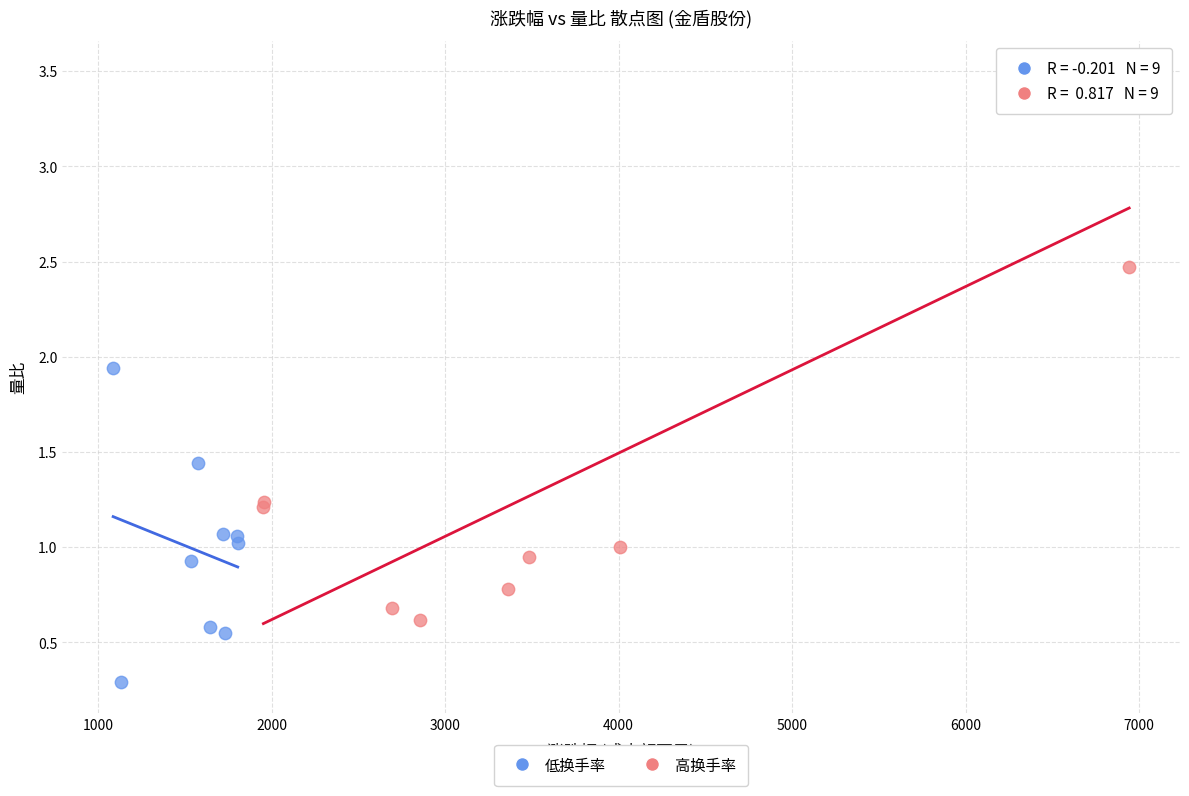

Which series reaches the maximum Y coordinate?

高换手率